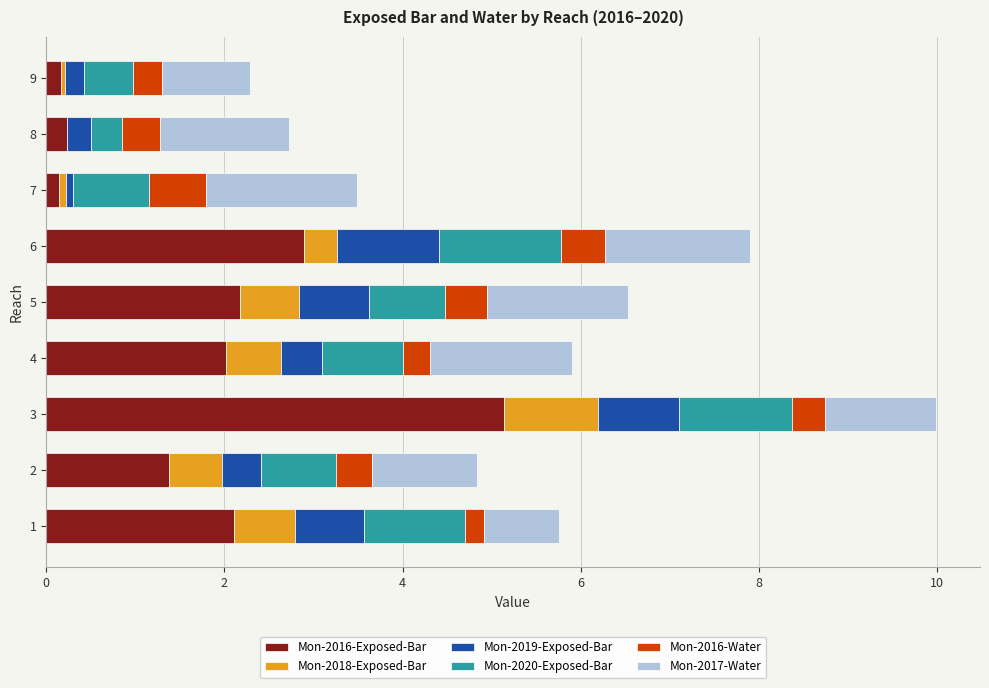

True or false: Mon-2016-Exposed-Bar has a value of 0.2 at 8.

True